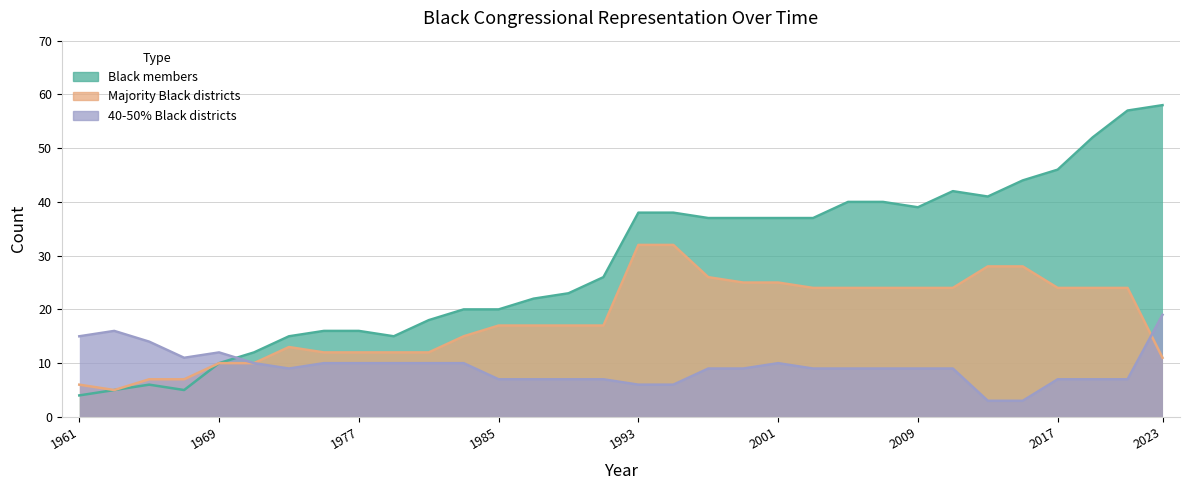

Where do 40-50% Black districts and Majority Black districts first cross each other?

2021 and 2023